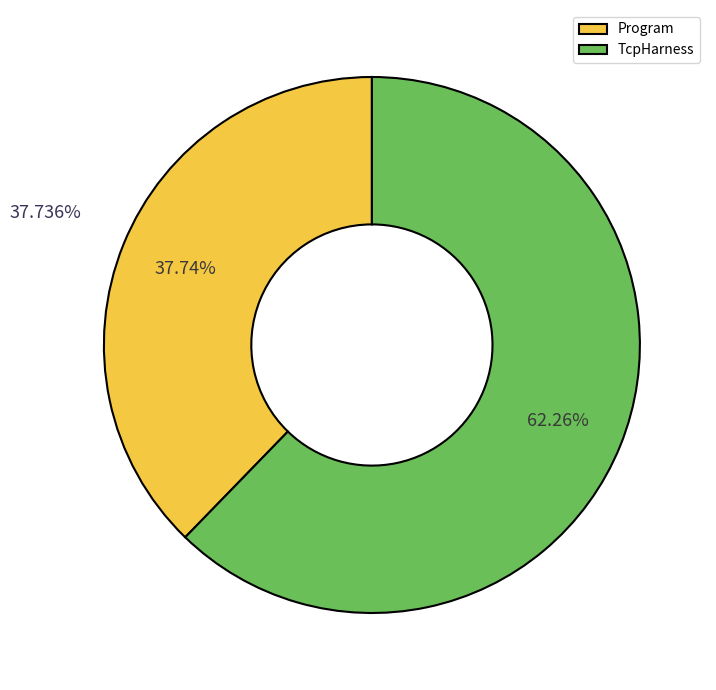

To the nearest percent, what percentage of the pie is Program?

38%